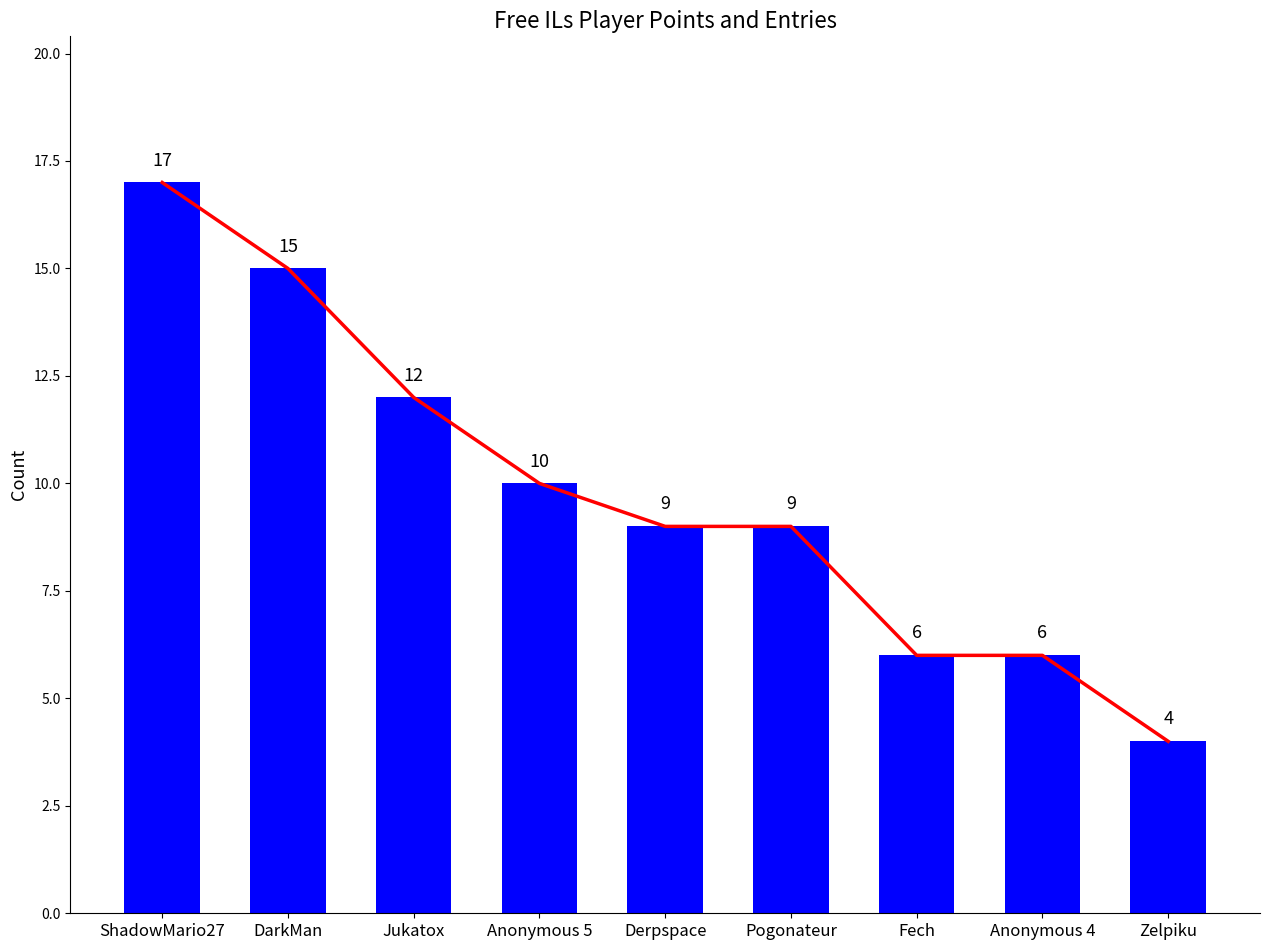

What is the sum of all values?

88